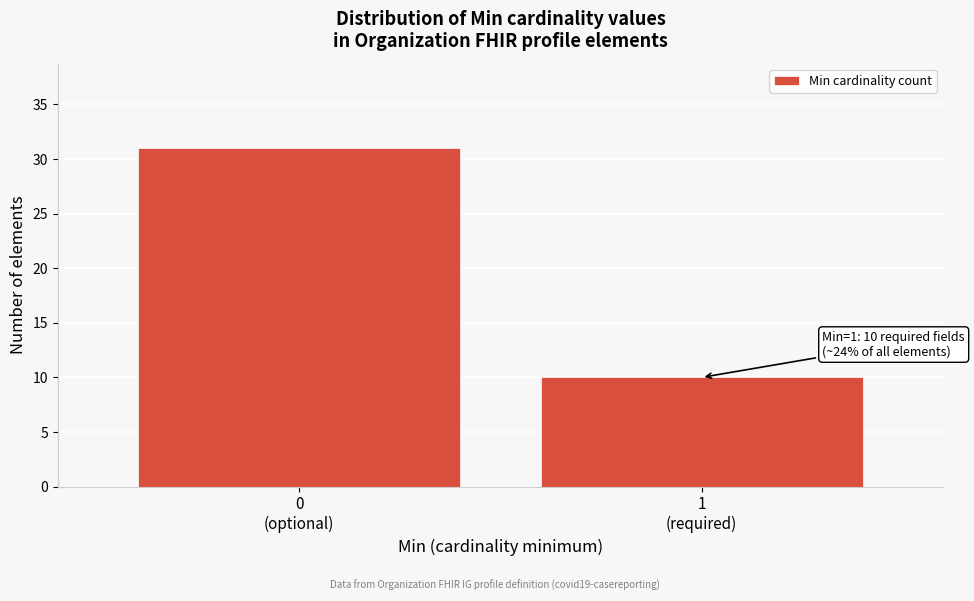

Reading left to right, what are all the values shown in this chart?

31	10